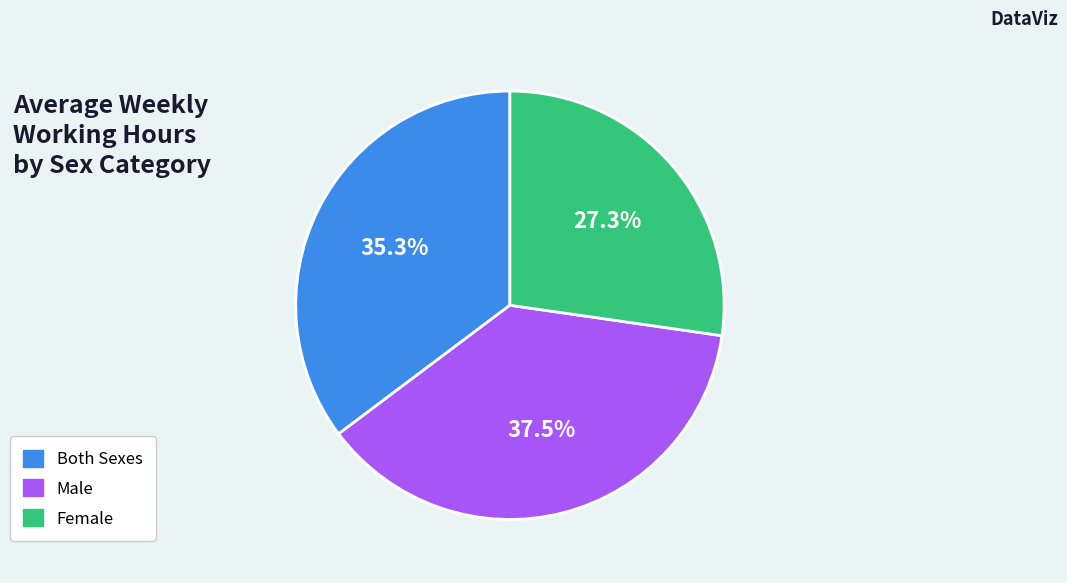

Rank the categories by value from highest to lowest.

Male, Both Sexes, Female